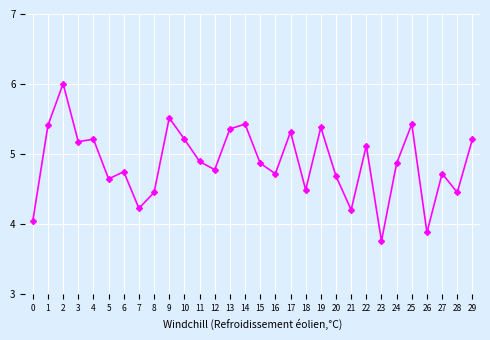

At which category does the data reach its first local valley?

3